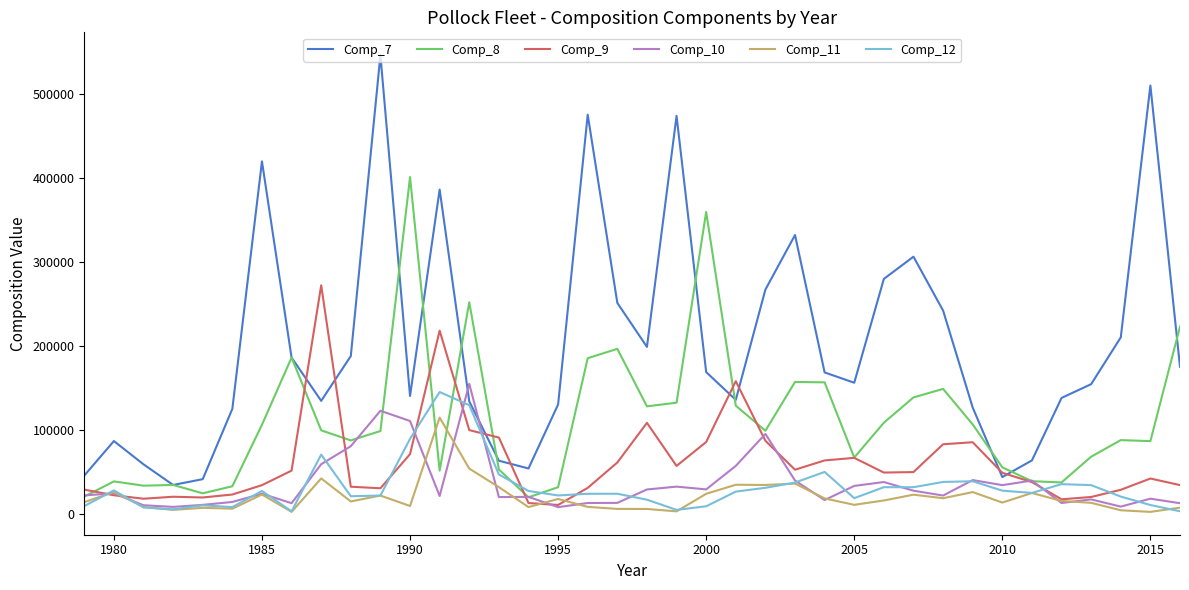

What is the maximum value for Comp_10?

155077.0